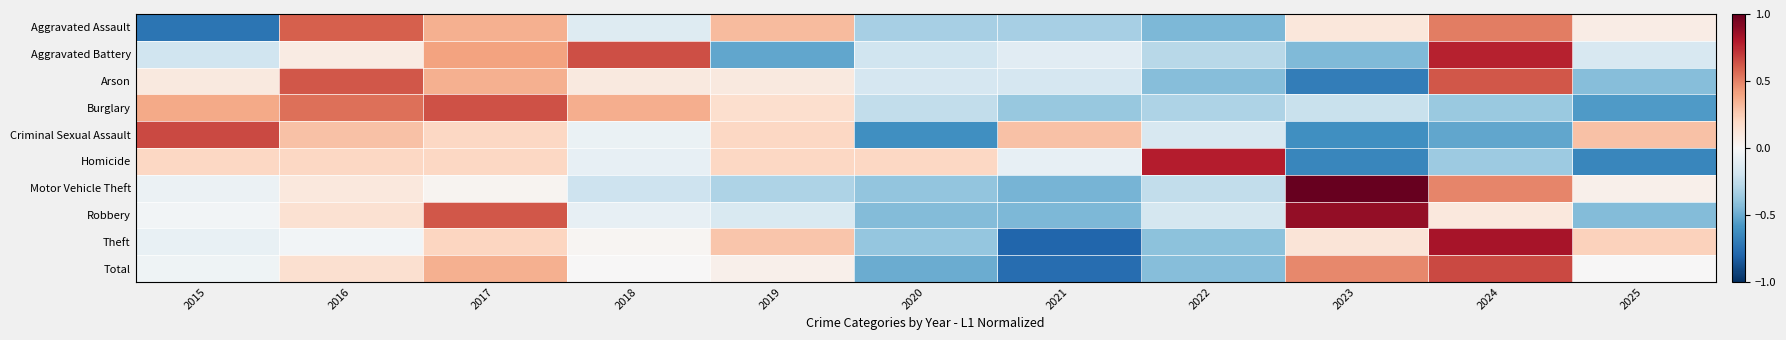

What is the spread (max minus min) of values at 2022?

1.2